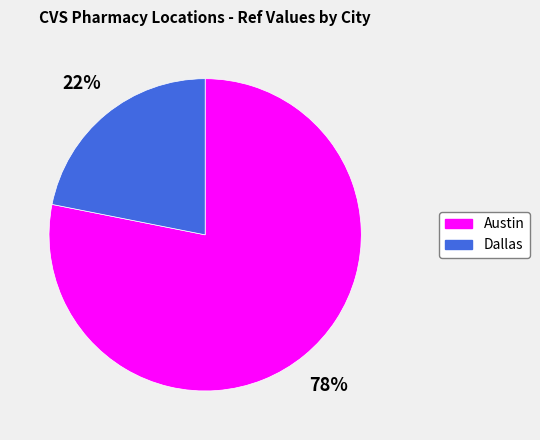

What percentage is the Austin slice, to the nearest percent?

78%